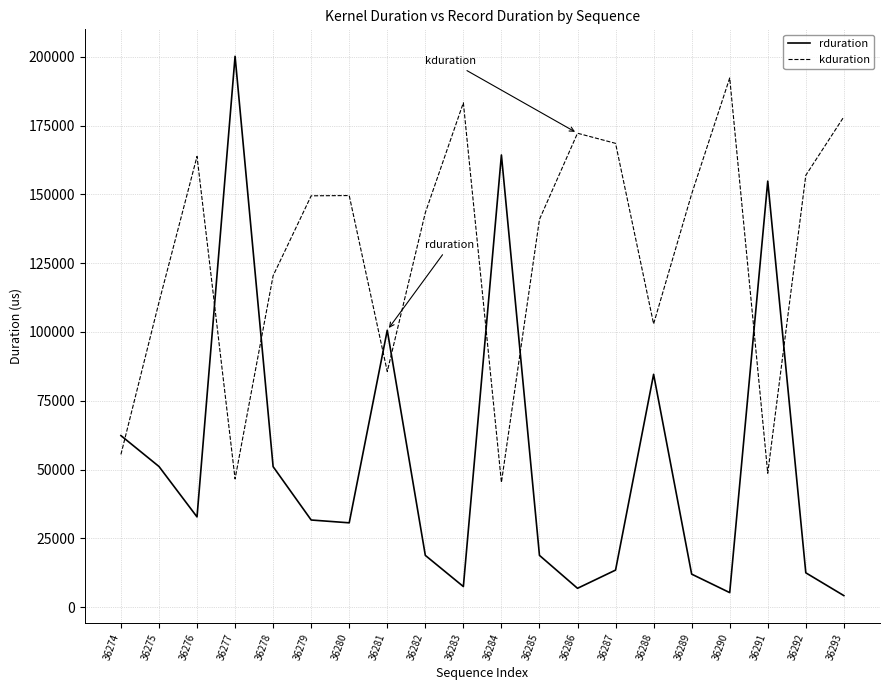

Which series ends up on top after the final intersection of rduration and kduration?

kduration